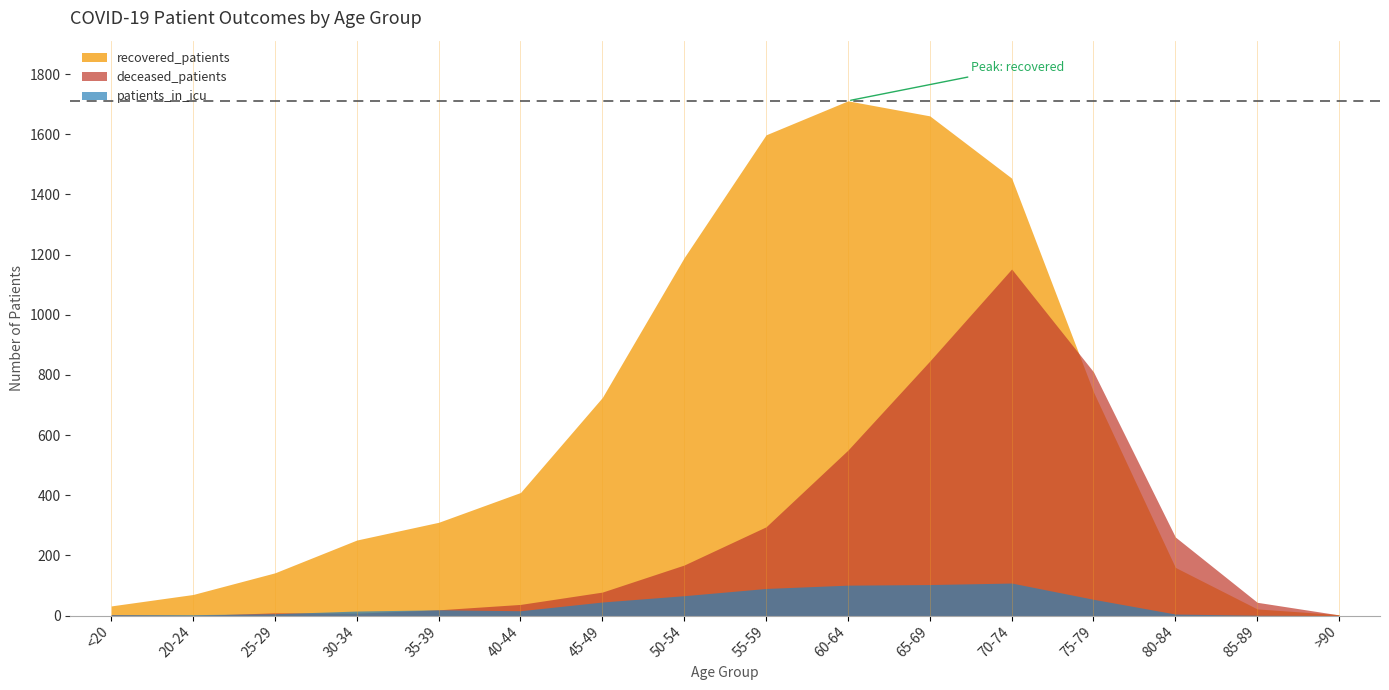

At which category is the sum across all series the highest?

70-74